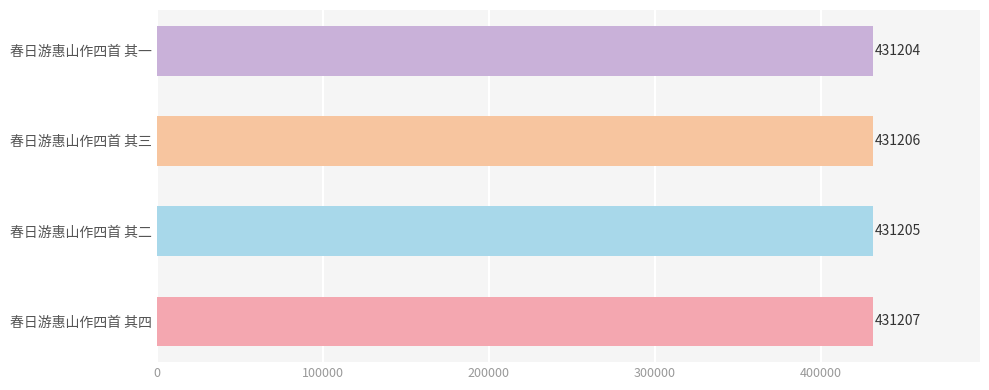

How many bars are there in total?

4